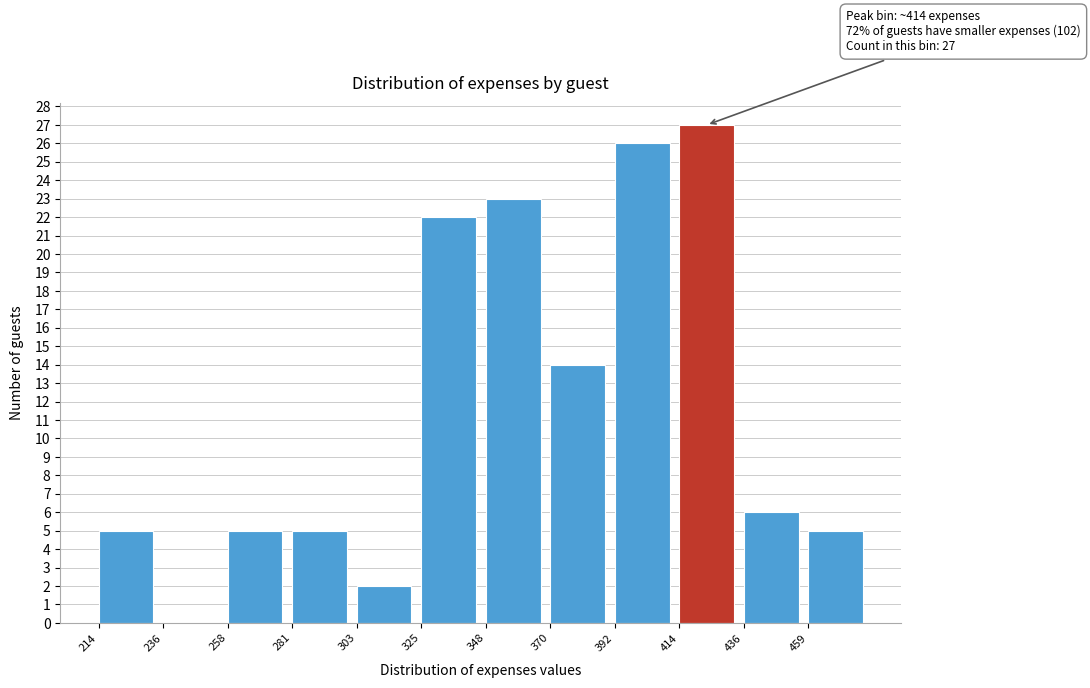

Which range on the x-axis has the tallest bar?

415 to 435